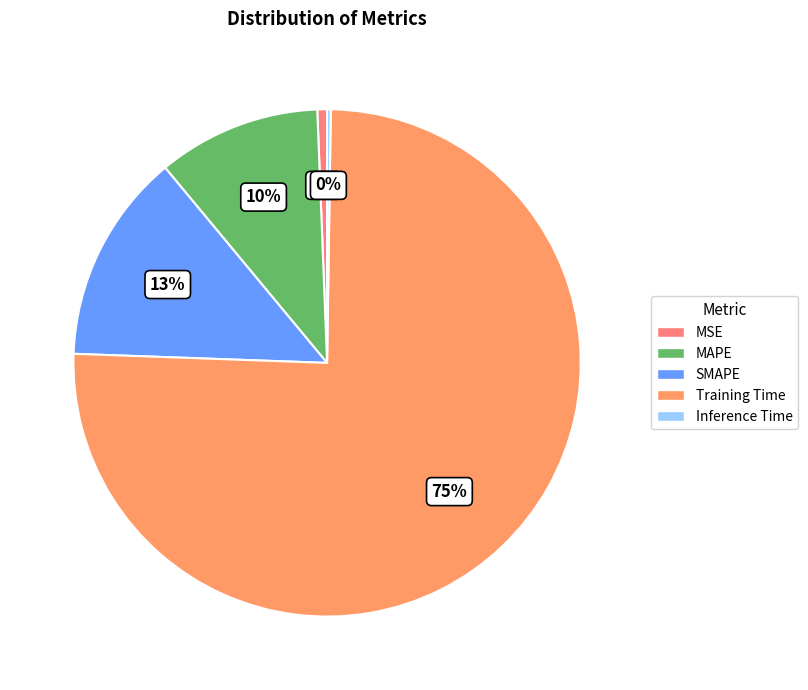

To the nearest percent, what is the combined percentage of Inference Time and Training Time?

76%